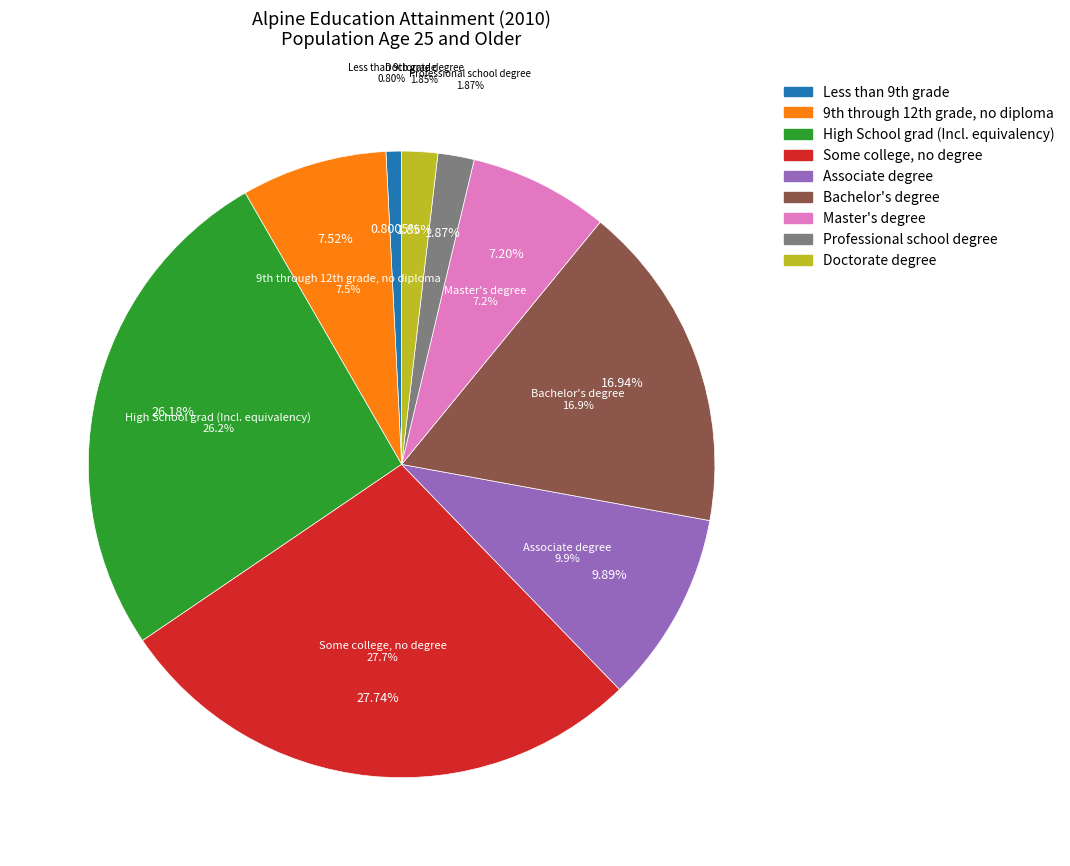

How much of the chart is everything except Associate degree?

90.1%